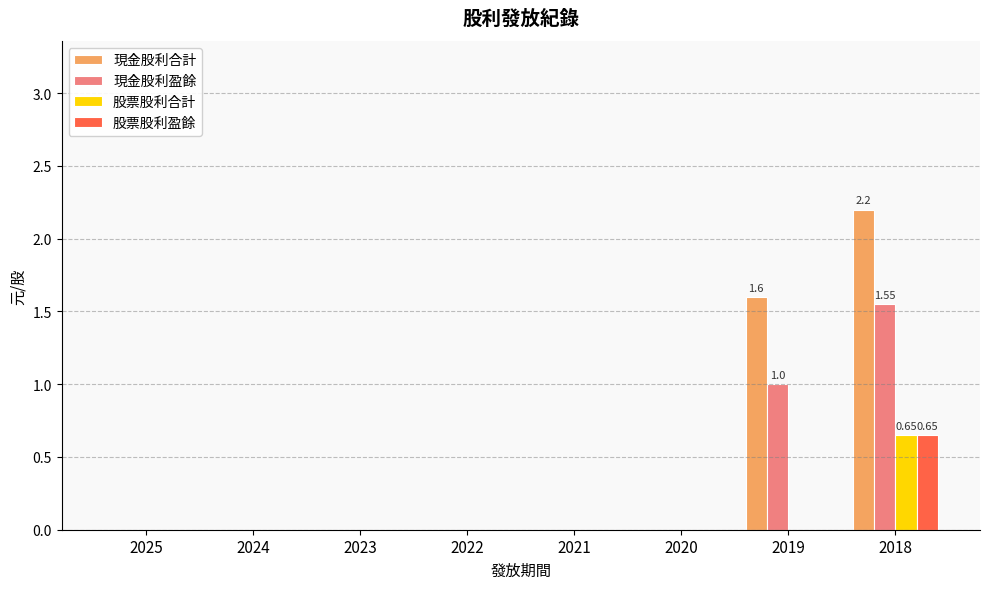

Which series changed the most between 2020 and 2019?

現金股利合計